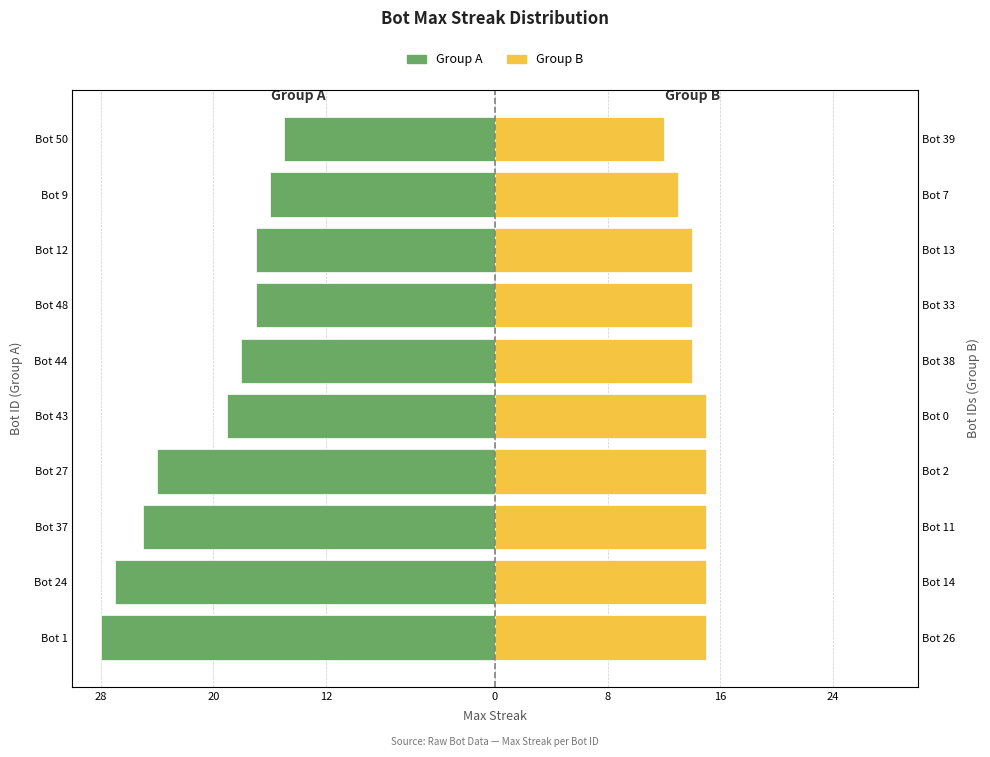

Between Bot 1 and Bot 27, which series saw the biggest shift?

Group A (Bots 1–12)